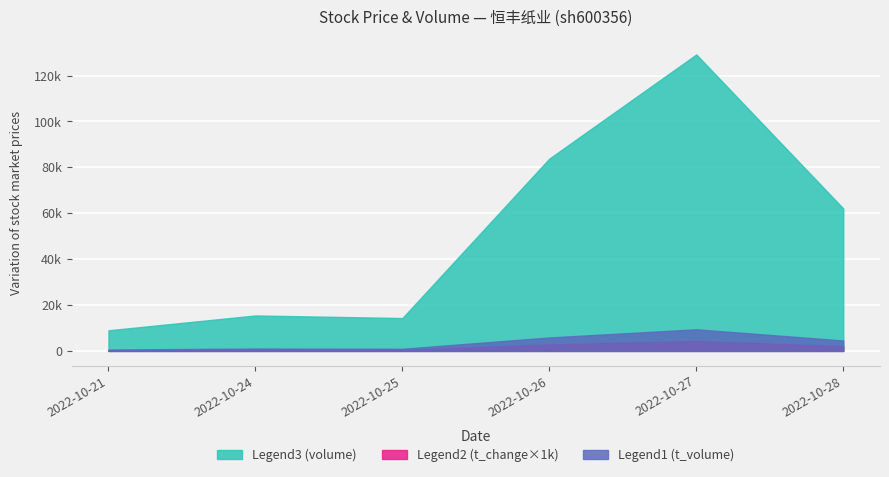

Count the number of categories in the chart.

6